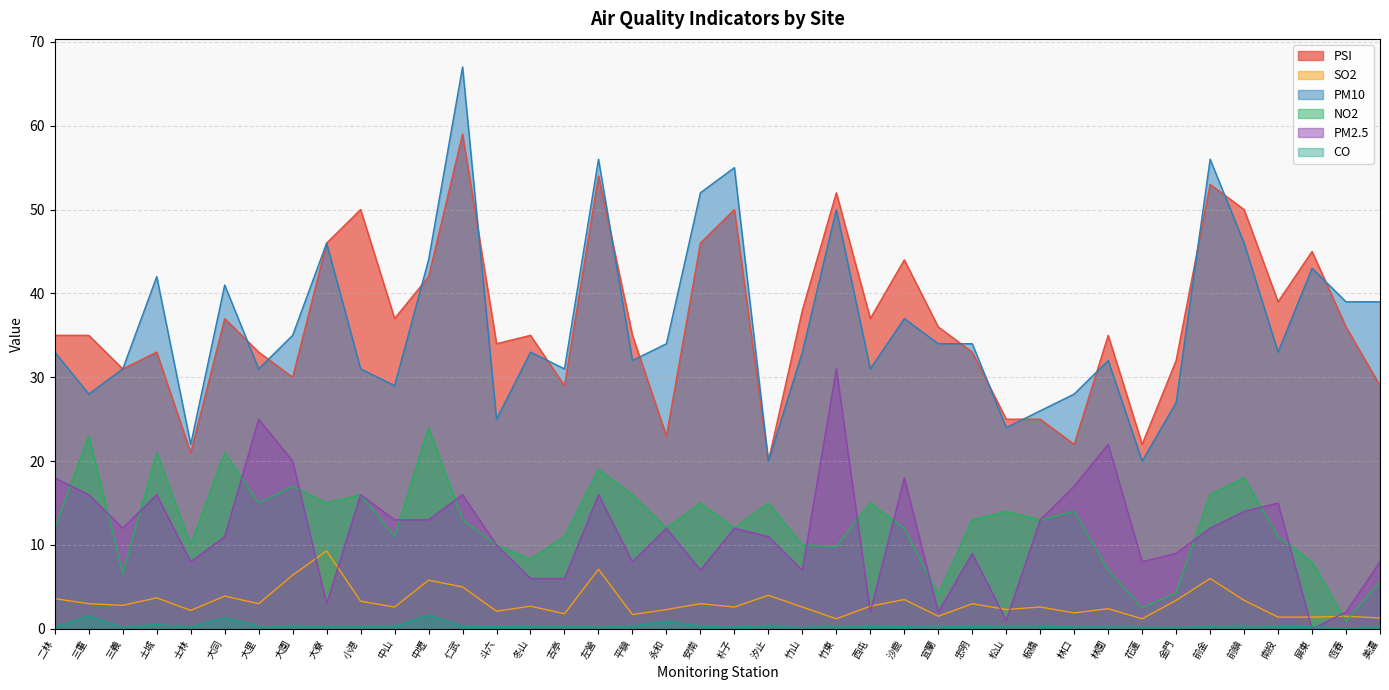

Reading right to left, transcribe all the data shown in this chart.

PSI: 29.0	36.0	45.0	39.0	50.0	53.0	32.0	22.0	35.0	22.0	25.0	25.0	33.0	36.0	44.0	37.0	52.0	38.0	20.0	50.0	46.0	23.0	35.0	54.0	29.0	35.0	34.0	59.0	42.0	37.0	50.0	46.0	30.0	33.0	37.0	21.0	33.0	31.0	35.0	35.0
SO2: 1.3	1.5	1.4	1.4	3.4	6.0	3.4	1.2	2.4	1.9	2.6	2.3	3.0	1.5	3.5	2.7	1.2	2.6	4.0	2.6	3.0	2.3	1.7	7.1	1.8	2.7	2.1	5.0	5.8	2.6	3.3	9.3	6.4	3.0	3.9	2.2	3.7	2.8	3.0	3.6
PM10: 39.0	39.0	43.0	33.0	46.0	56.0	27.0	20.0	32.0	28.0	26.0	24.0	34.0	34.0	37.0	31.0	50.0	33.0	20.0	55.0	52.0	34.0	32.0	56.0	31.0	33.0	25.0	67.0	44.0	29.0	31.0	46.0	35.0	31.0	41.0	22.0	42.0	31.0	28.0	33.0
NO2: 5.6	0.9	8.0	11.0	18.0	16.0	4.3	2.5	7.0	14.0	13.0	14.0	13.0	4.1	12.0	15.0	9.8	10.0	15.0	12.0	15.0	12.0	16.0	19.0	11.0	8.3	10.0	13.0	24.0	11.0	16.0	15.0	17.0	15.0	21.0	10.0	21.0	6.6	23.0	12.0
PM2.5: 8.0	2.0	0.0	15.0	14.0	12.0	9.0	8.0	22.0	17.0	13.0	1.0	9.0	2.0	18.0	2.0	31.0	7.0	11.0	12.0	7.0	12.0	8.0	16.0	6.0	6.0	10.0	16.0	13.0	13.0	16.0	3.0	20.0	25.0	11.0	8.0	16.0	12.0	16.0	18.0
CO: 0.2	0.1	0.2	0.3	0.4	0.4	0.2	0.2	0.2	0.2	0.3	0.3	0.3	0.2	0.3	0.3	0.4	0.1	0.4	0.2	0.3	0.9	0.3	0.4	0.3	0.3	0.2	0.3	1.6	0.3	0.4	0.4	0.3	0.4	1.3	0.2	0.5	0.2	1.5	0.2